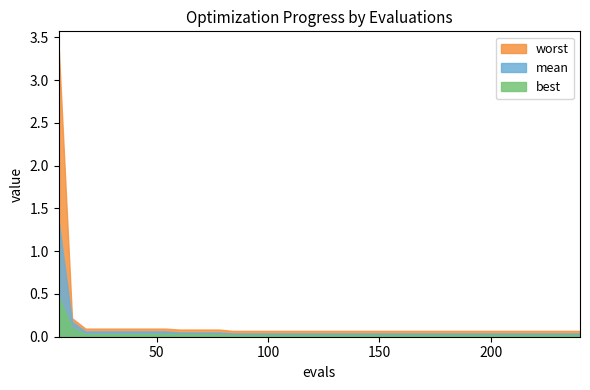

The value of best at 22 is 0.0. True or false?

True